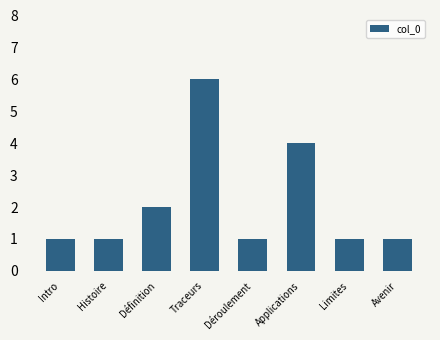

What is the label of the 7th bar from the left?

Limites